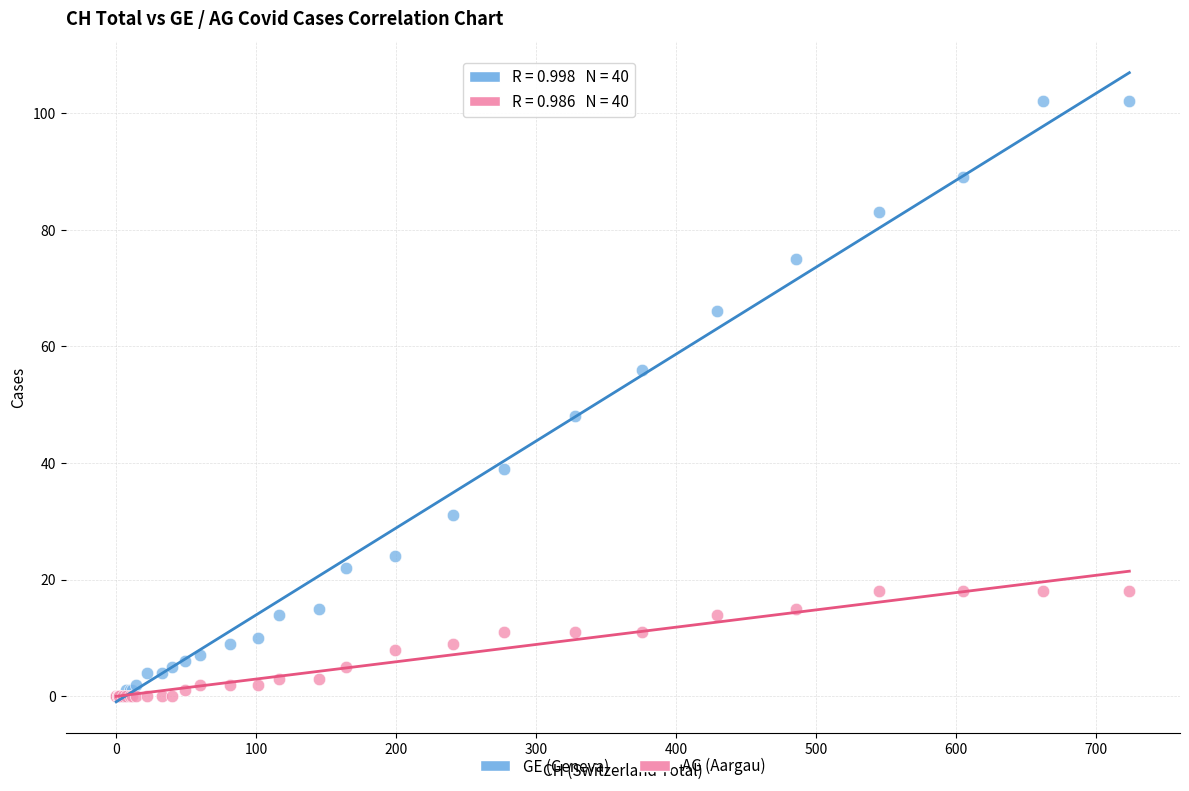

What are all the series names shown in the legend?

GE (Geneva), AG (Aargau)